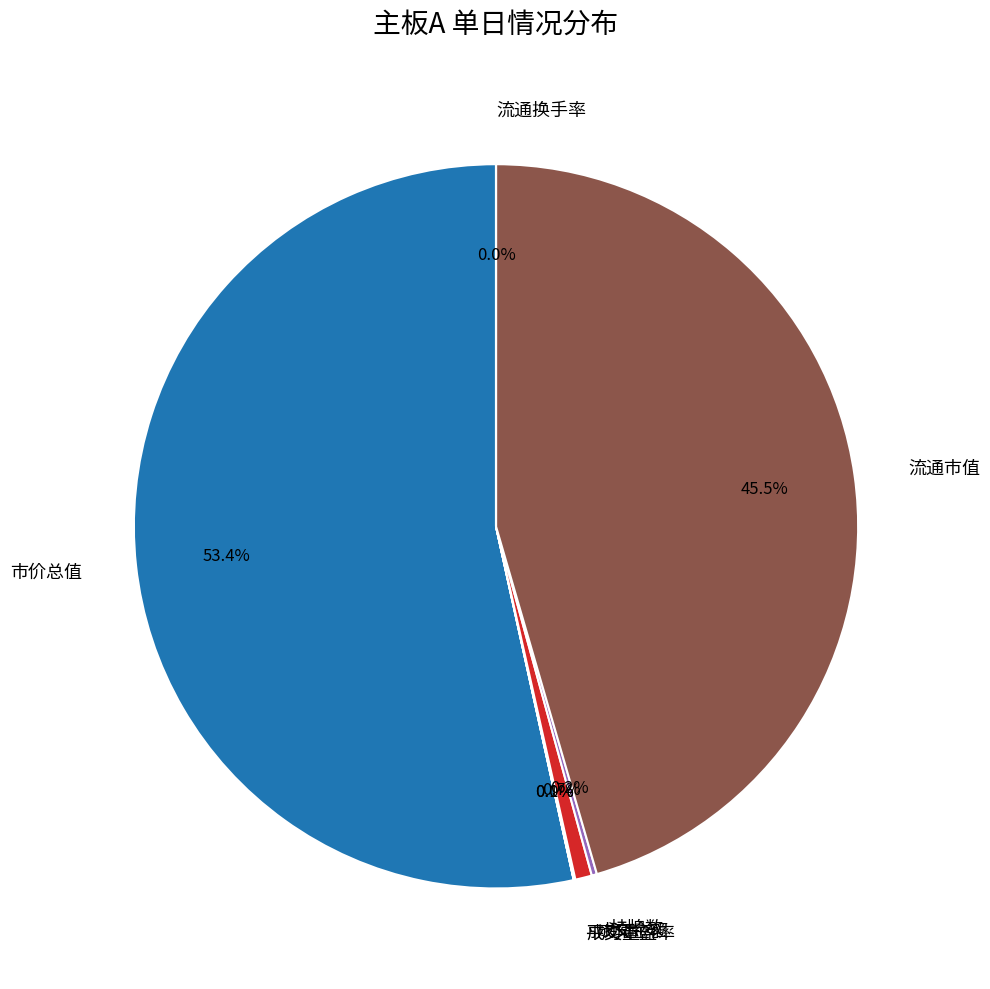

What is the majority slice?

市价总值